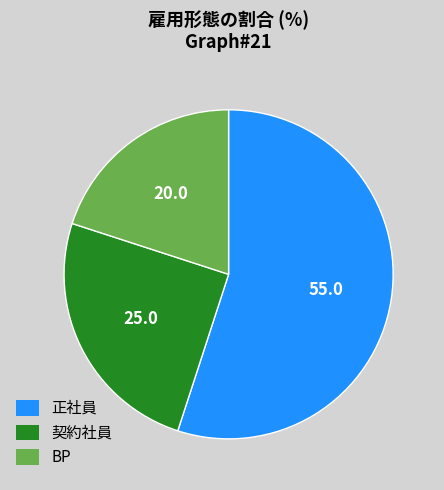

Which slice represents more than half of the pie?

正社員